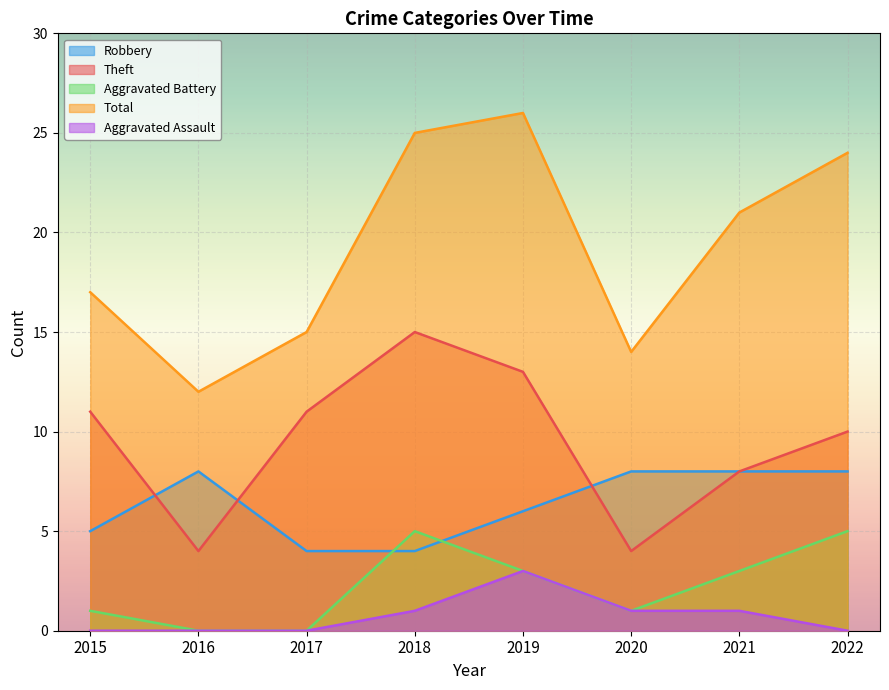

How many values in the Aggravated Battery series are below 3?

4